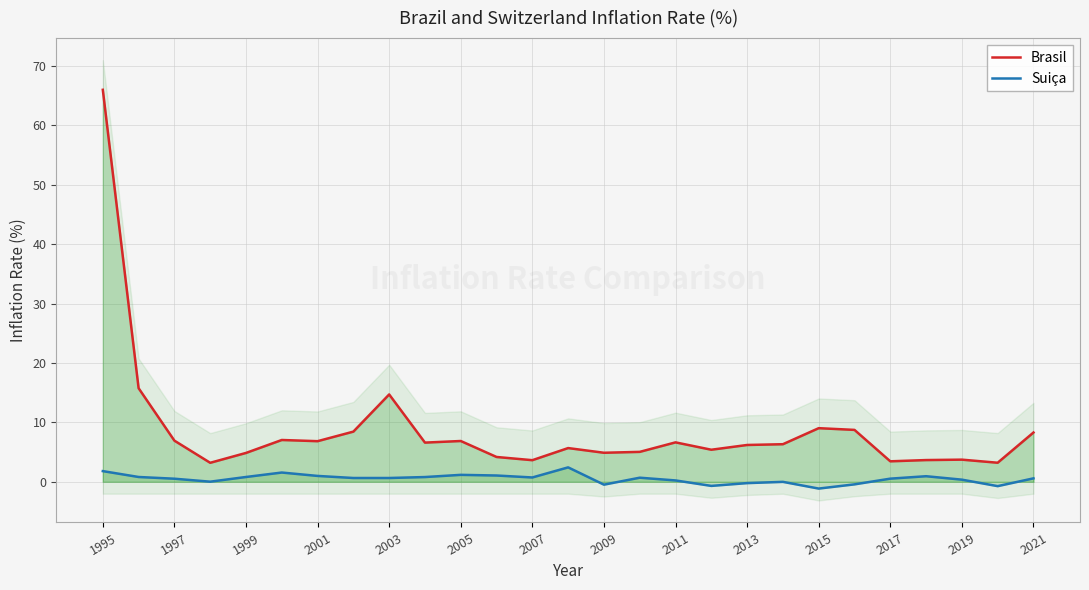

What are all the series names shown in the legend?

Brasil, Suiça